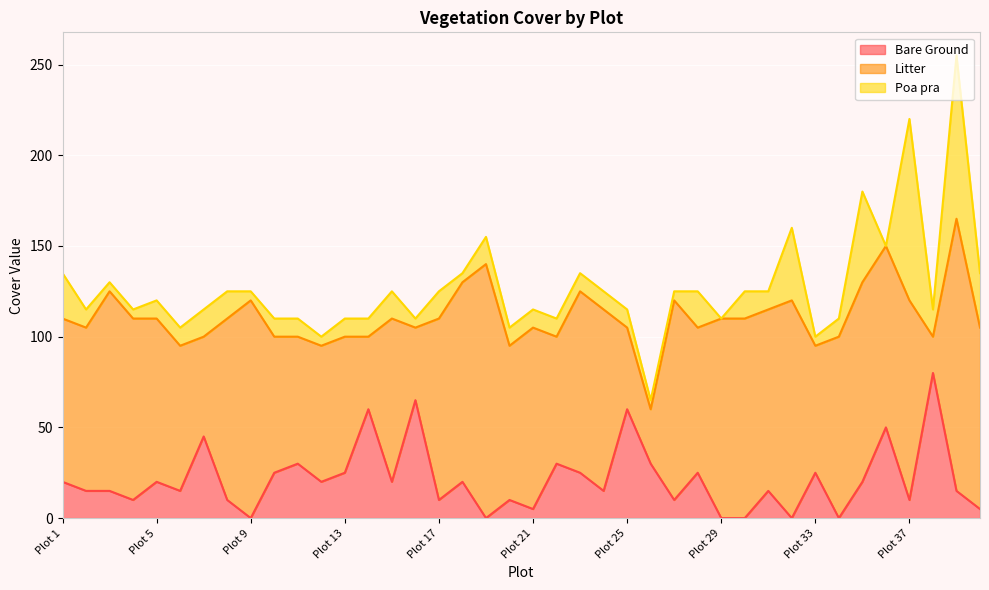

Rank the categories by Bare Ground value from highest to lowest.

Plot 38, Plot 16, Plot 14, Plot 25, Plot 36, Plot 7, Plot 11, Plot 22, Plot 26, Plot 10, Plot 13, Plot 23, Plot 28, Plot 33, Plot 1, Plot 5, Plot 12, Plot 15, Plot 18, Plot 35, Plot 2, Plot 3, Plot 6, Plot 24, Plot 31, Plot 39, Plot 4, Plot 8, Plot 17, Plot 20, Plot 27, Plot 37, Plot 21, Plot 40, Plot 9, Plot 19, Plot 29, Plot 30, Plot 32, Plot 34